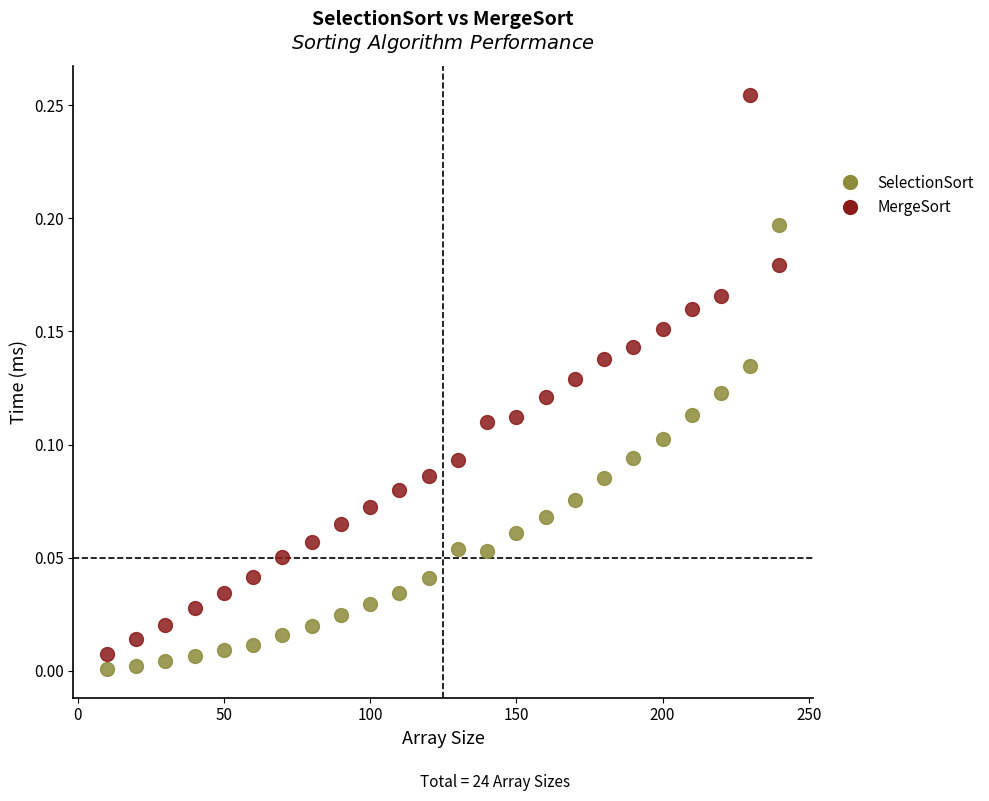

Across all data points, what is the range of X values (max minus min)?

230.0